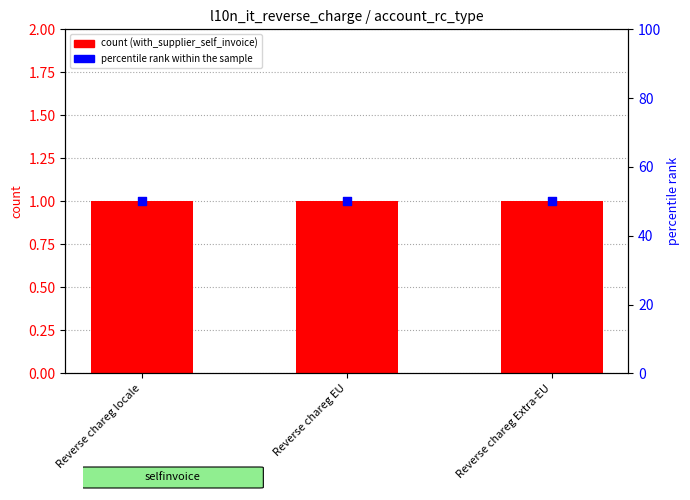

Is the value of percentile rank within the sample at Reverse chareg EU greater than the value of with_supplier_self_invoice at Reverse chareg Extra-EU?

Yes